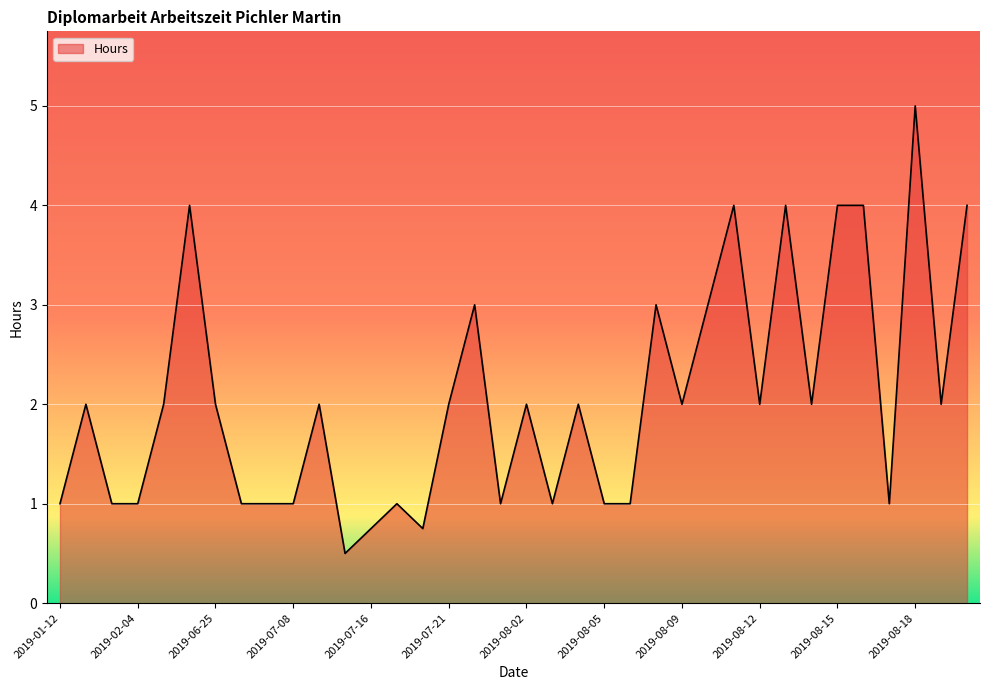

What is the maximum value shown in the chart?

5.0